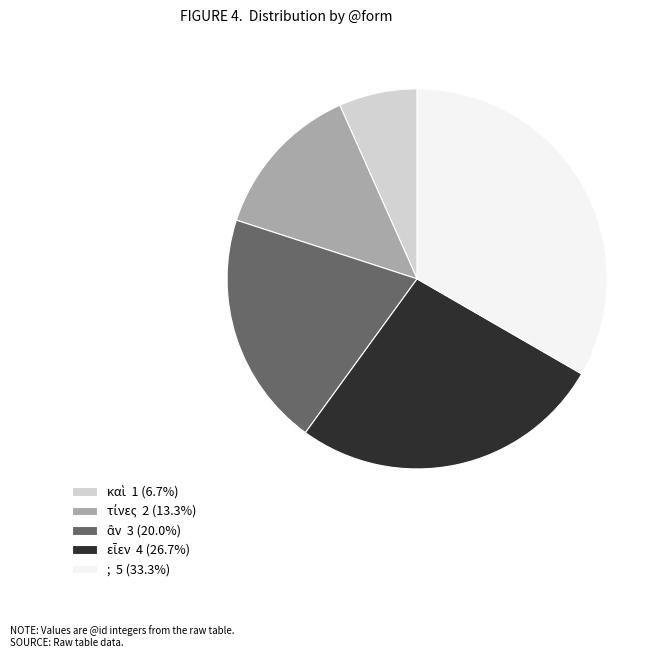

Is there any slice that represents more than half of the pie?

No